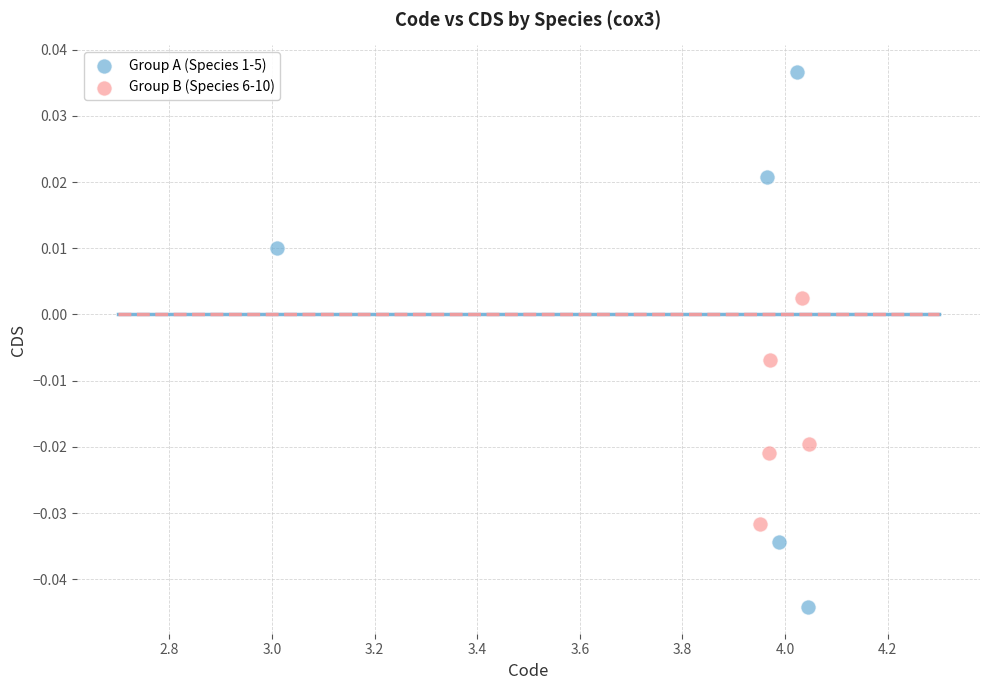

Which series reaches the maximum Y coordinate?

Group A (Species 1-5)